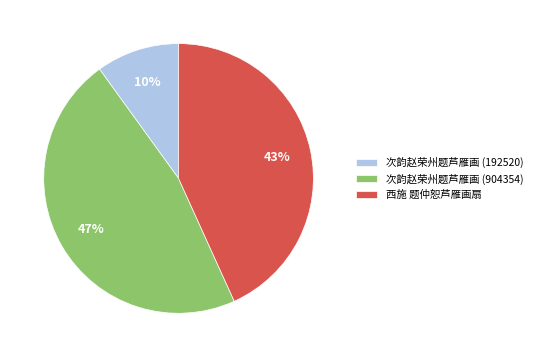

To the nearest percent, what is the difference between the largest and smallest slice percentages?

37%